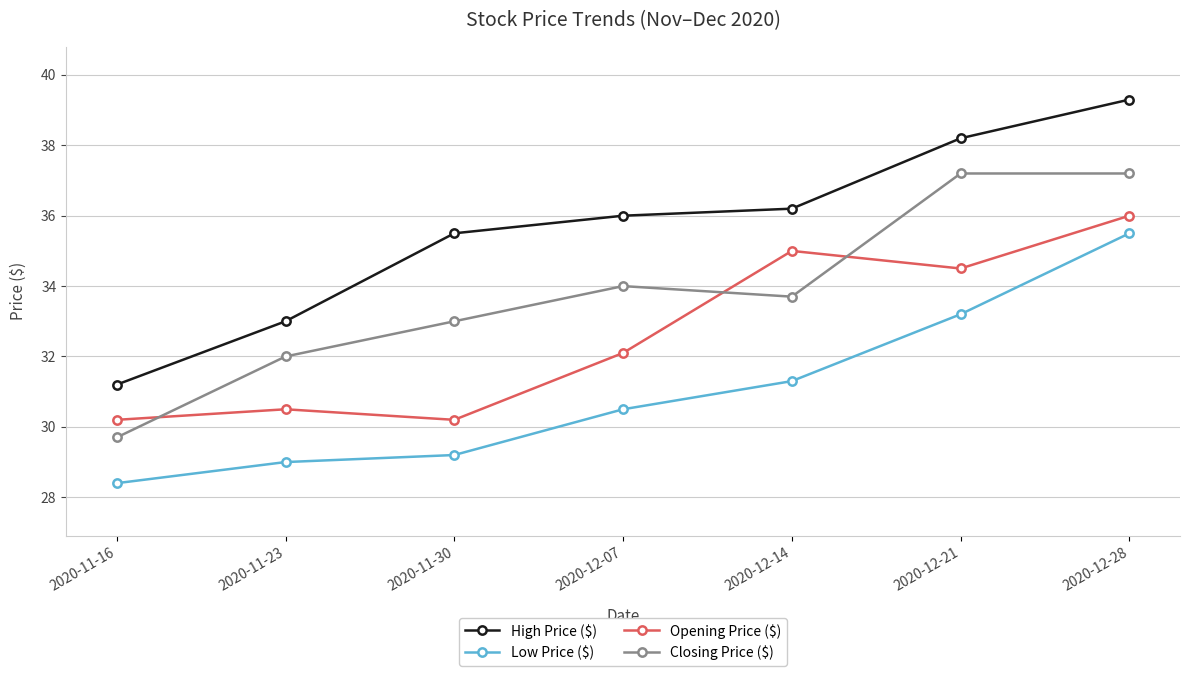

What is the label of the 4th point from the right?

2020-12-07